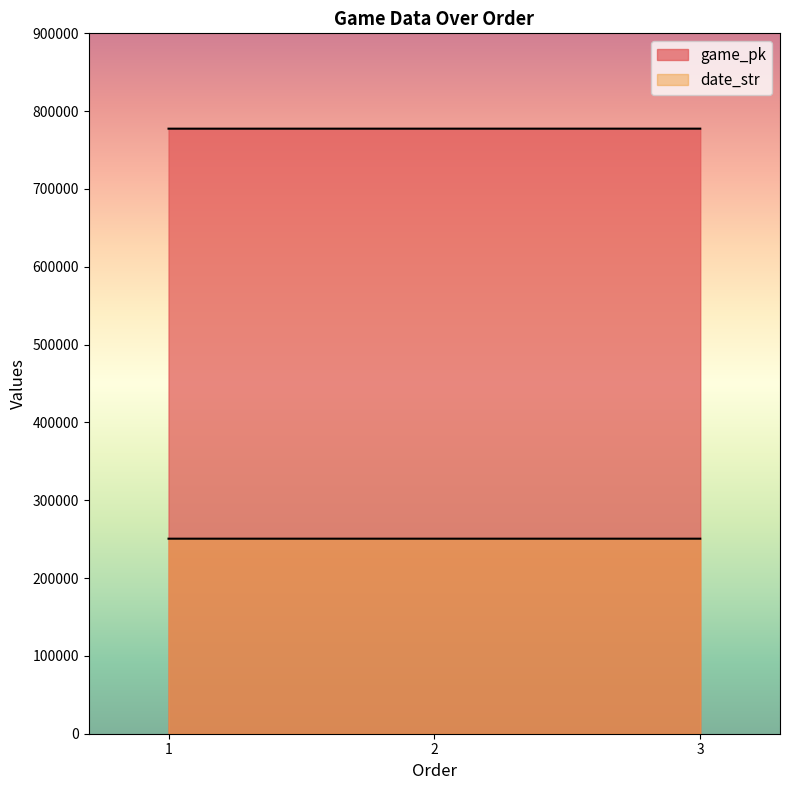

Reading left to right, list all the values displayed in this chart.

game_pk: 1=777488	2=777503	3=777514
date_str: 1=250616	2=250615	3=250614